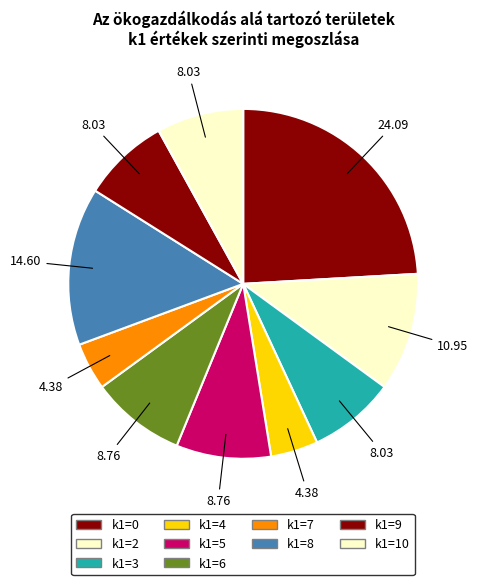

How many slices are in this pie chart?

10